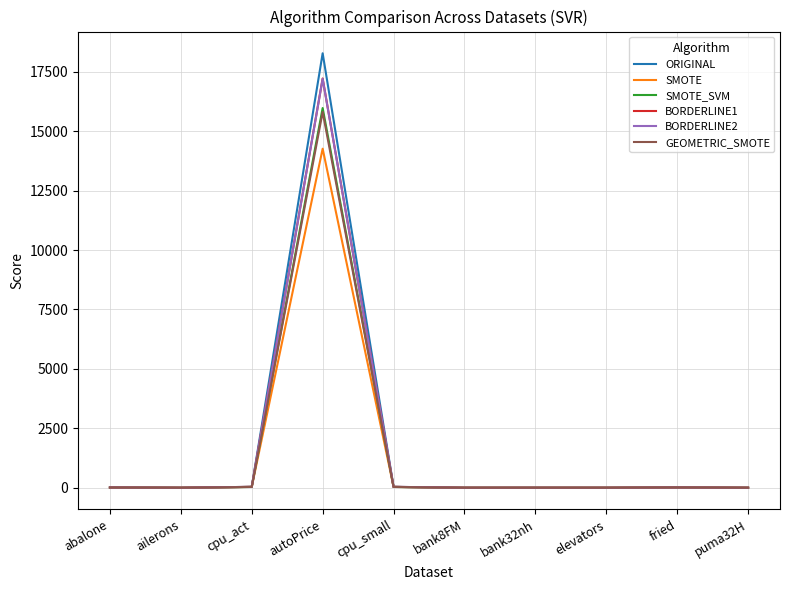

At how many categories does at least one series exceed 7399?

1